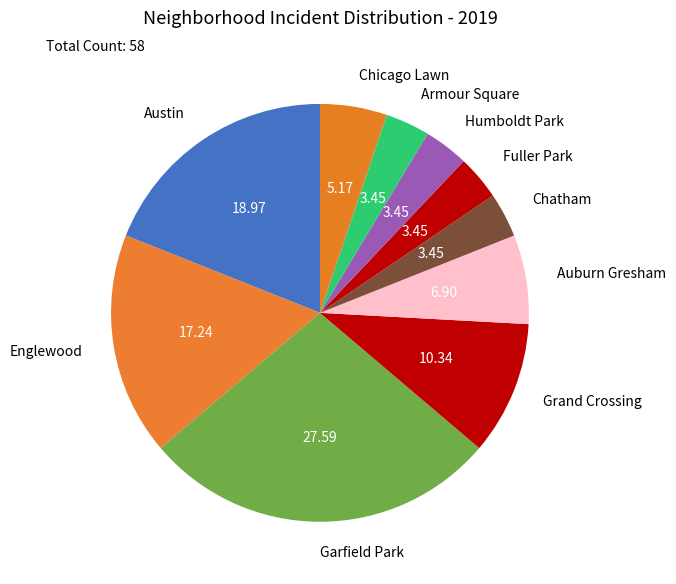

Count the number of slices in the pie.

10